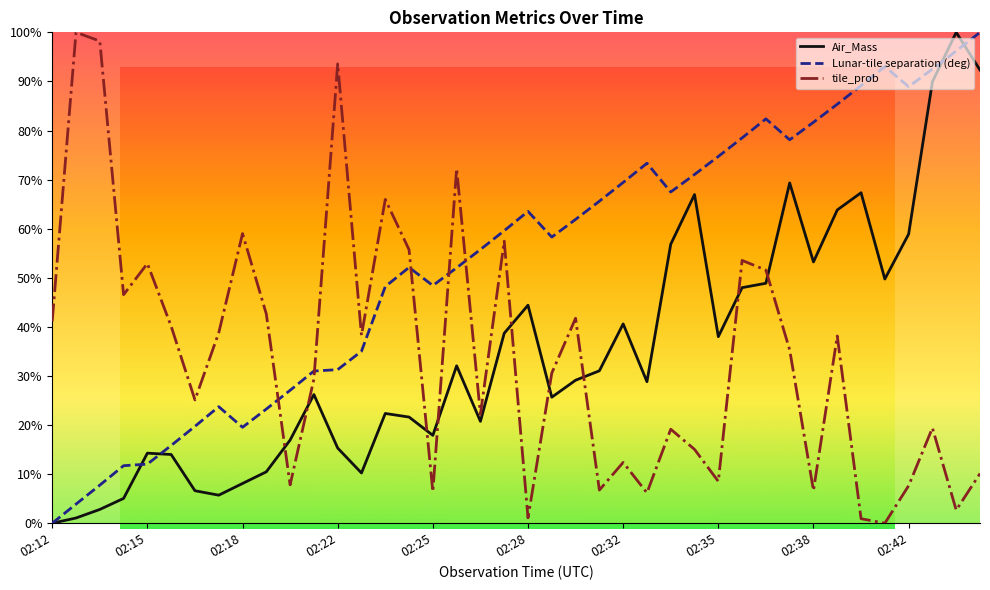

Does the chart display data point markers on the line(s)?

No